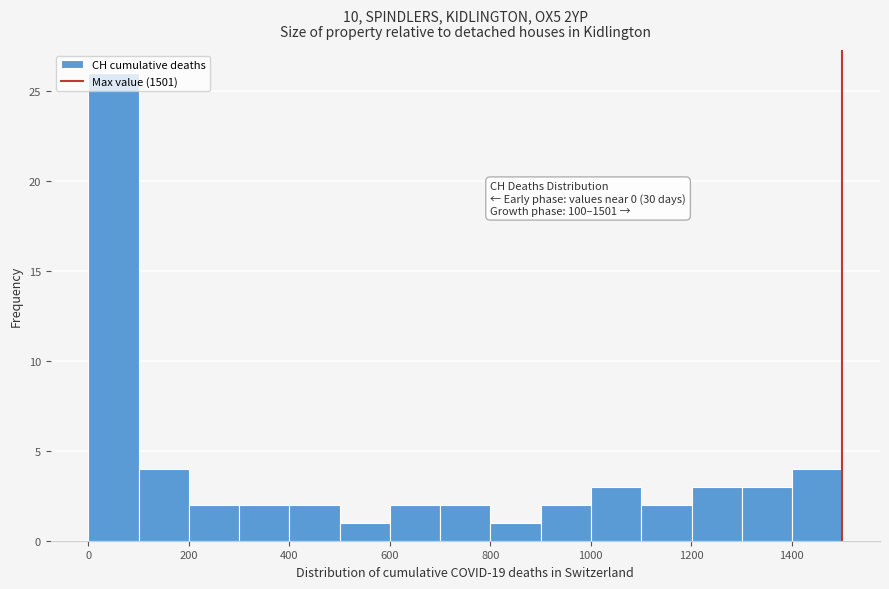

Which range on the x-axis has the tallest bar?

0 to 100